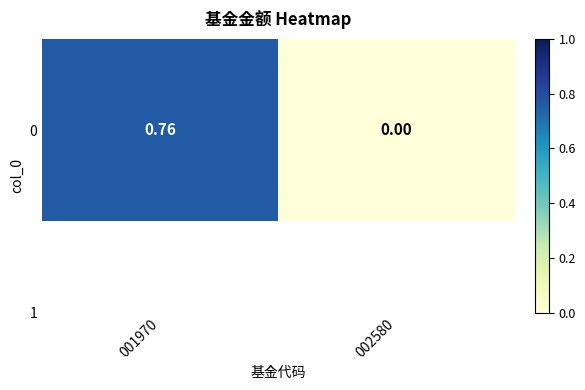

Rank the categories by value from lowest to highest.

002580, 001970